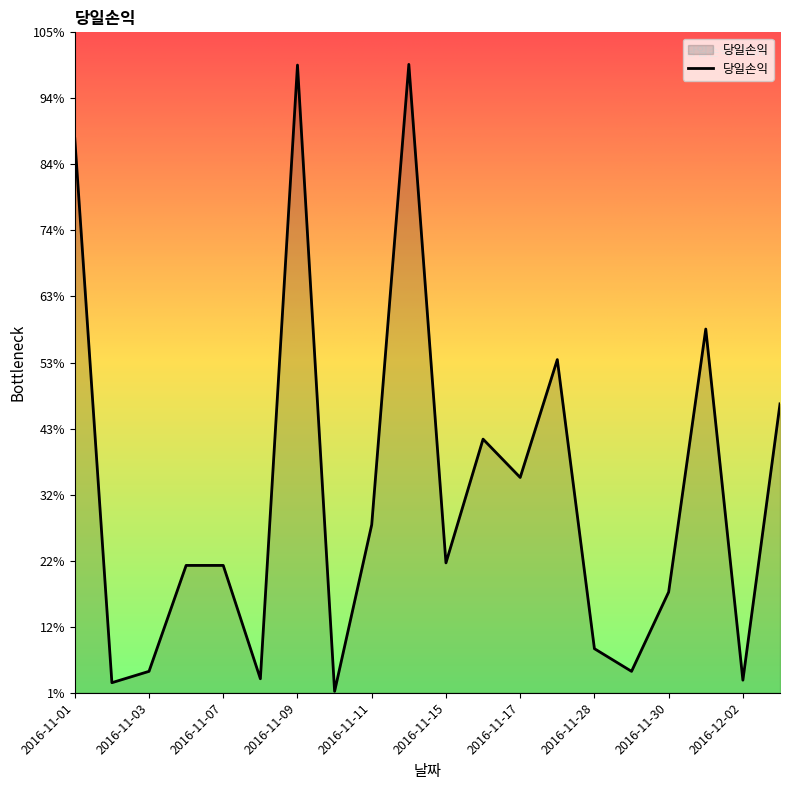

Does the chart display data point markers on the line(s)?

No